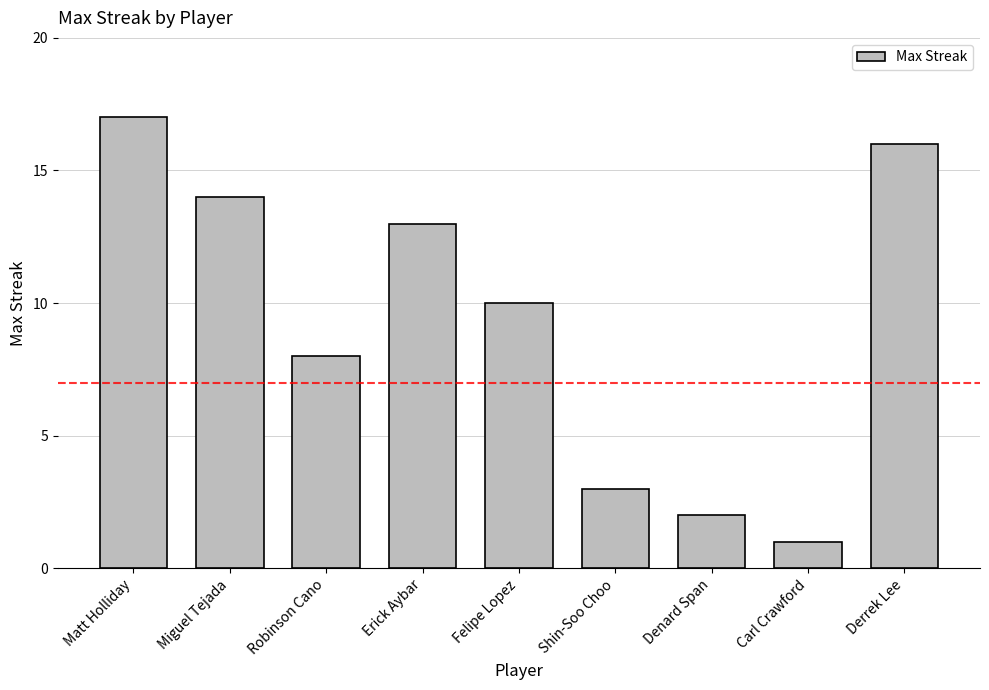

What is the sum of all values?

84